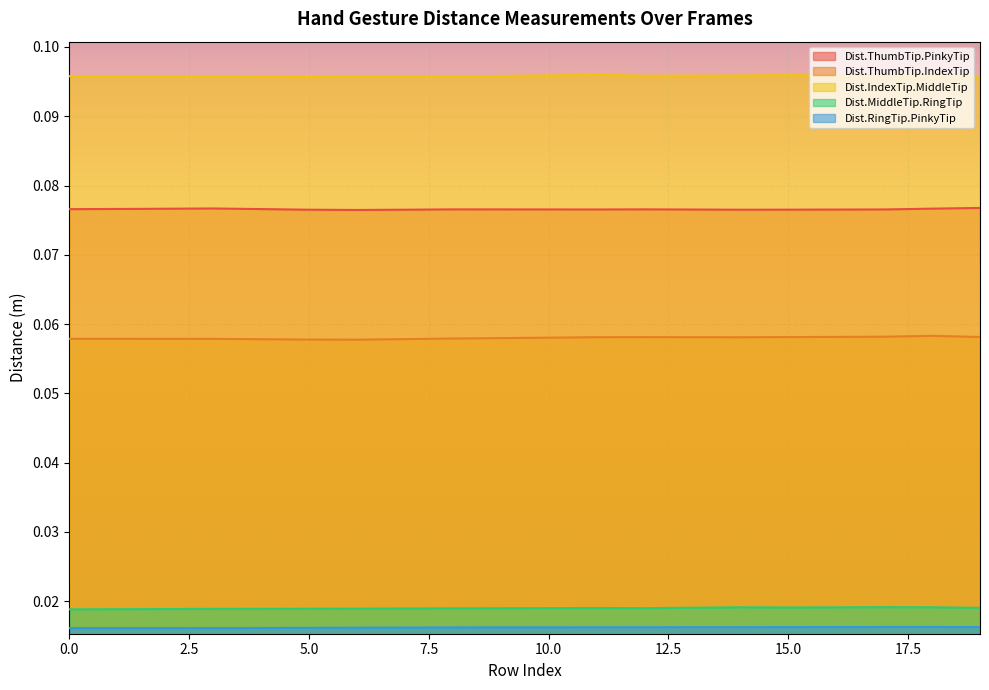

At which category does Dist.RingTip.PinkyTip reach its first local valley?

3